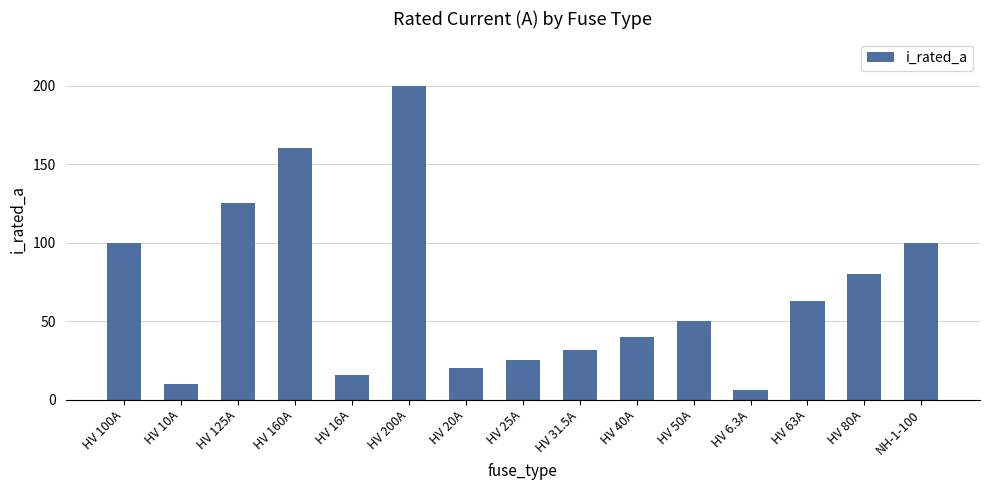

Reading left to right, transcribe all the data shown in this chart.

HV 100A=100.0	HV 10A=10.0	HV 125A=125.0	HV 160A=160.0	HV 16A=16.0	HV 200A=200.0	HV 20A=20.0	HV 25A=25.0	HV 31.5A=31.5	HV 40A=40.0	HV 50A=50.0	HV 6.3A=6.3	HV 63A=63.0	HV 80A=80.0	NH-1-100=100.0